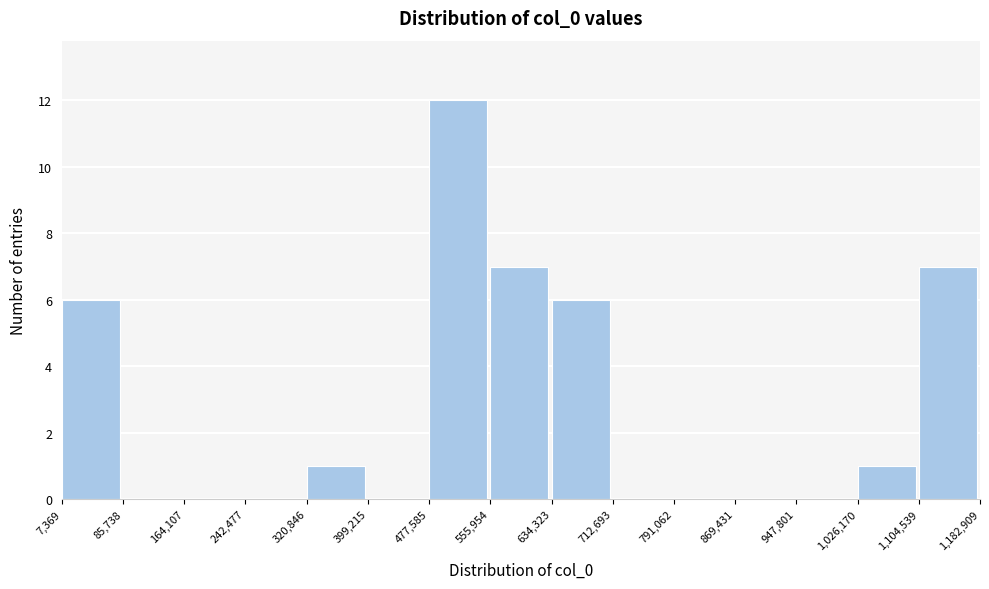

Reading left to right, transcribe this chart: for each bar, give the range it covers on the x-axis and its height. The values are not printed on the chart, so give them approximately, as read against the axis.

7,369 to 85,738: 6
85,738 to 164,107: 0
164,107 to 242,477: 0
242,477 to 320,846: 0
320,846 to 399,215: 1
399,215 to 477,585: 0
477,585 to 555,954: 12
555,954 to 634,323: 7
634,323 to 712,693: 6
712,693 to 791,062: 0
791,062 to 869,431: 0
869,431 to 947,801: 0
947,801 to 1,026,170: 0
1,026,170 to 1,104,539: 1
1,104,539 to 1,182,909: 7